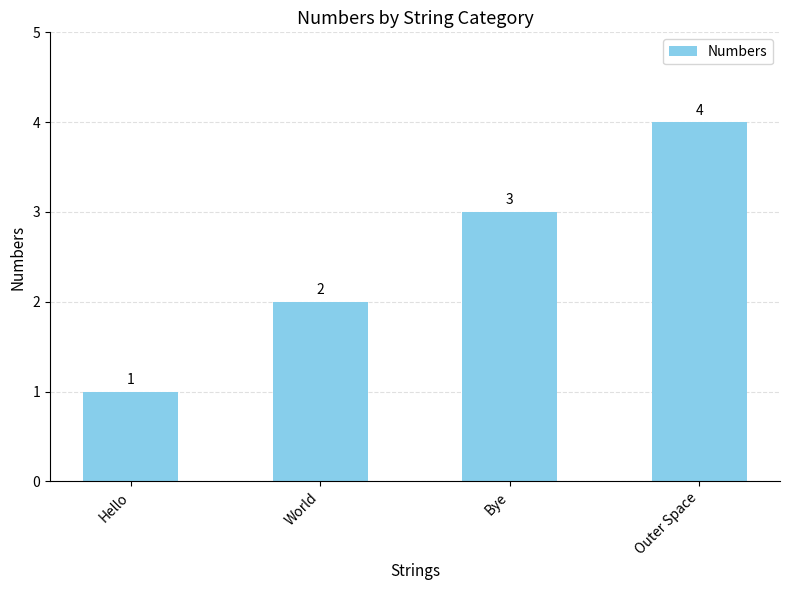

True or false: the data shows 4 at Outer Space.

True